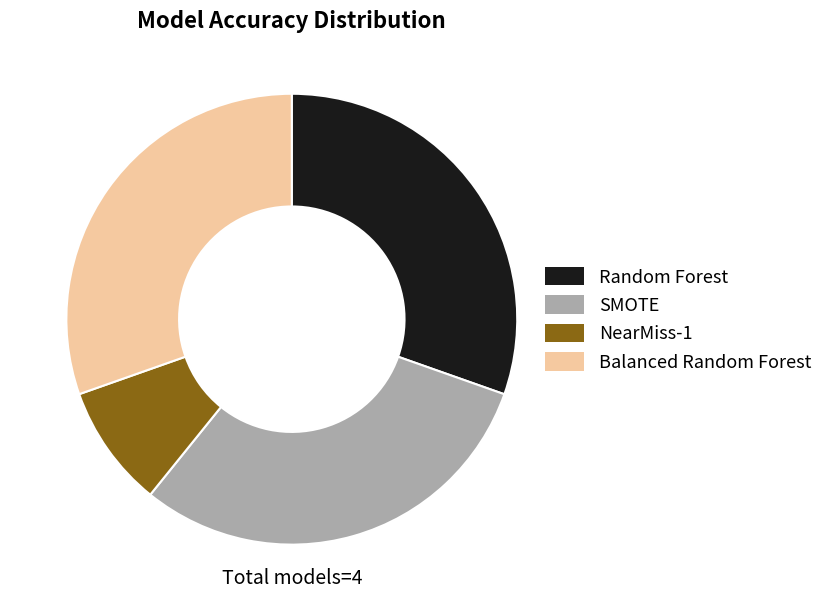

Which has a higher value, NearMiss-1 or Random Forest?

Random Forest